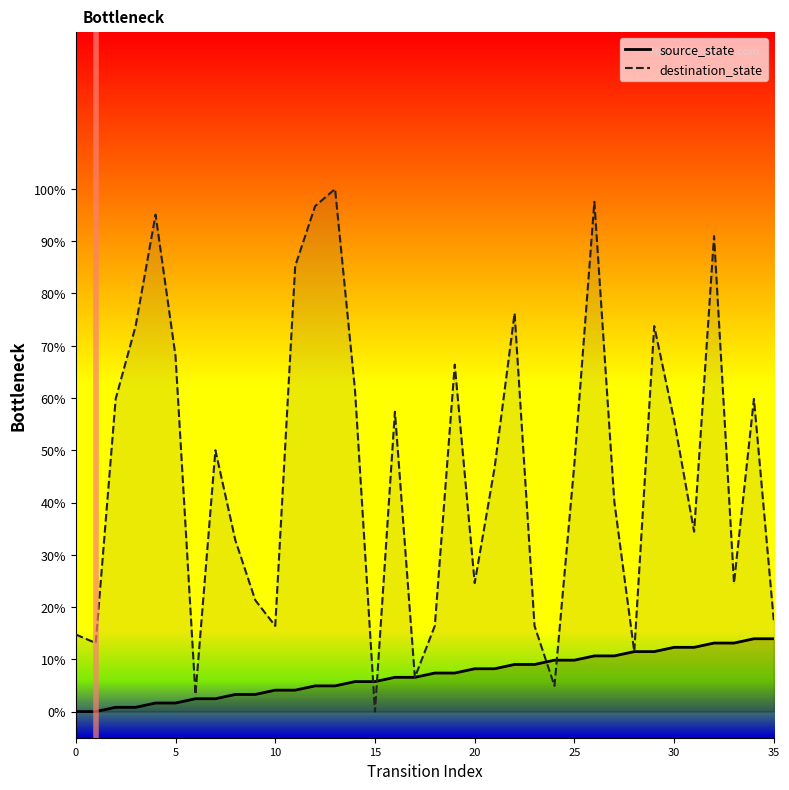

List the series in order of their peak value, lowest first.

source_state, destination_state